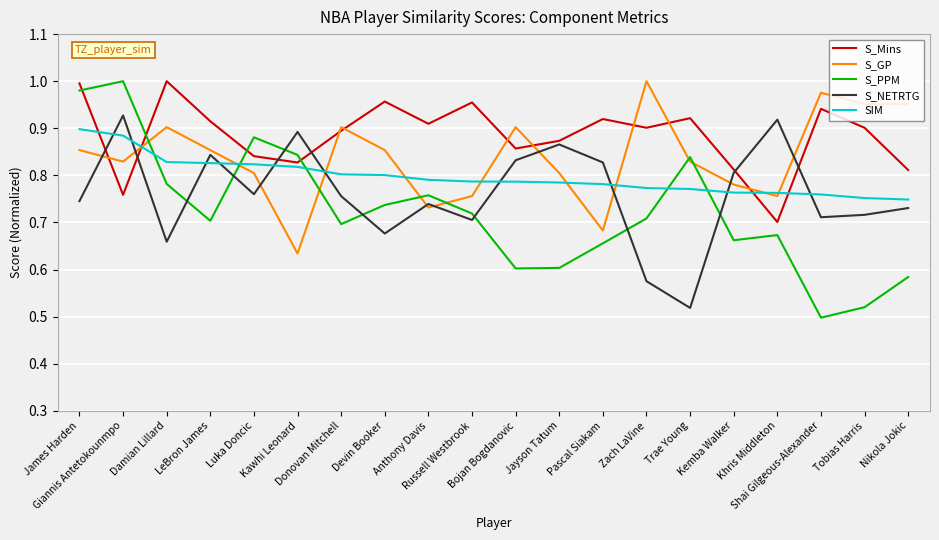

At which category is the sum across all series the highest?

James Harden